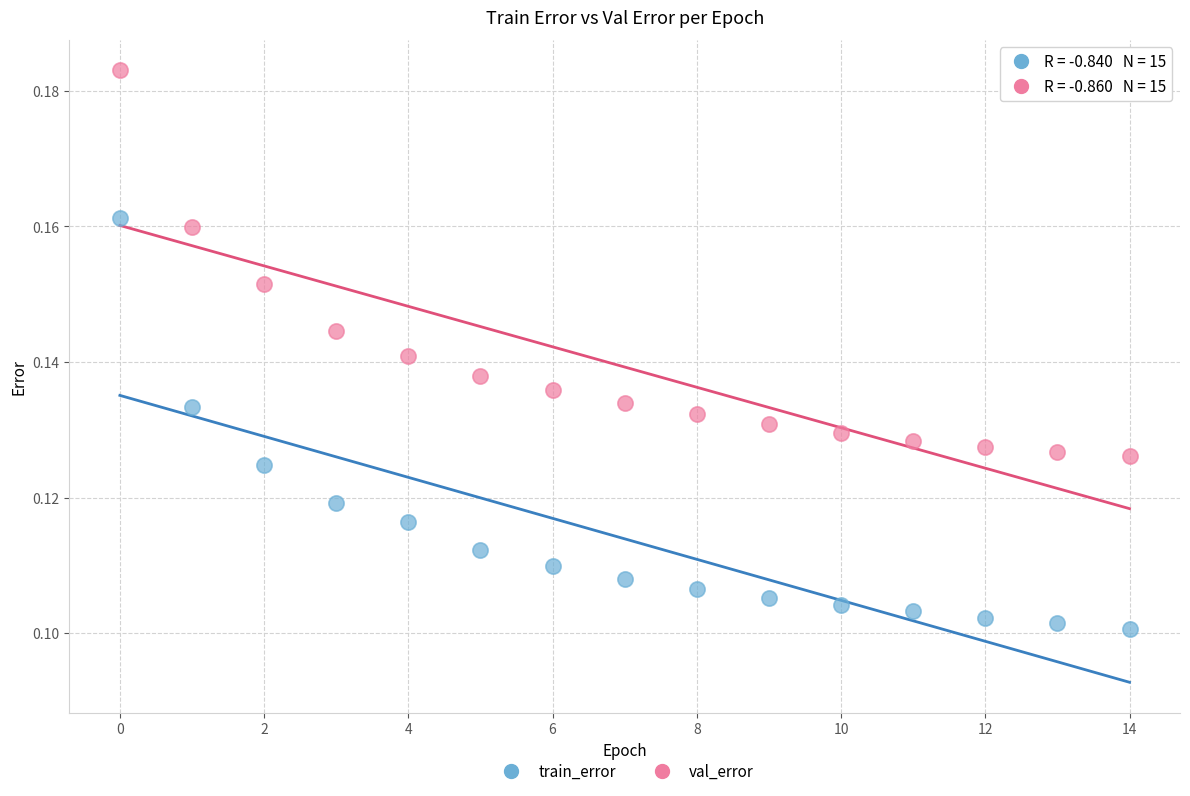

Which series reaches the minimum Y coordinate?

train_error